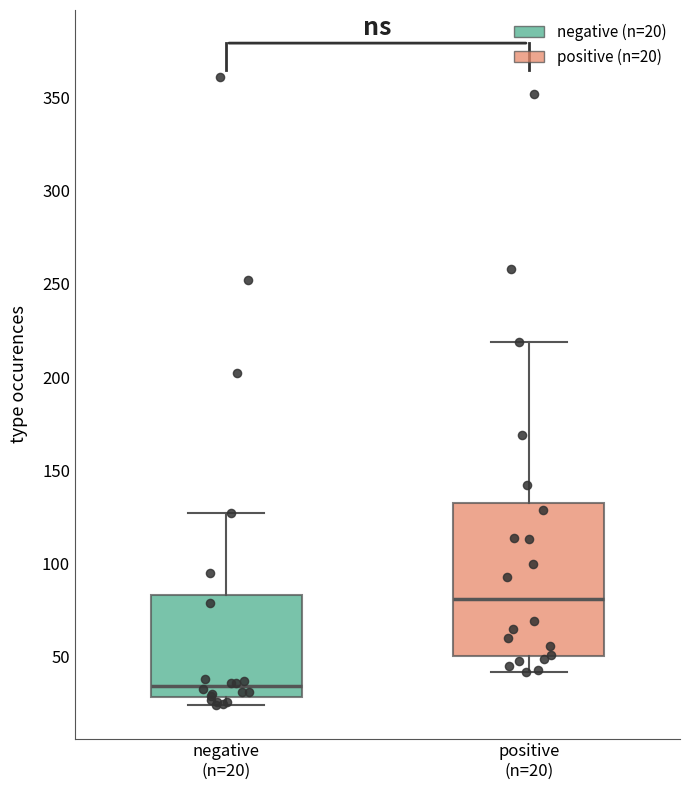

Which box is the tallest, from its lower edge to its upper edge?

positive (n=20)